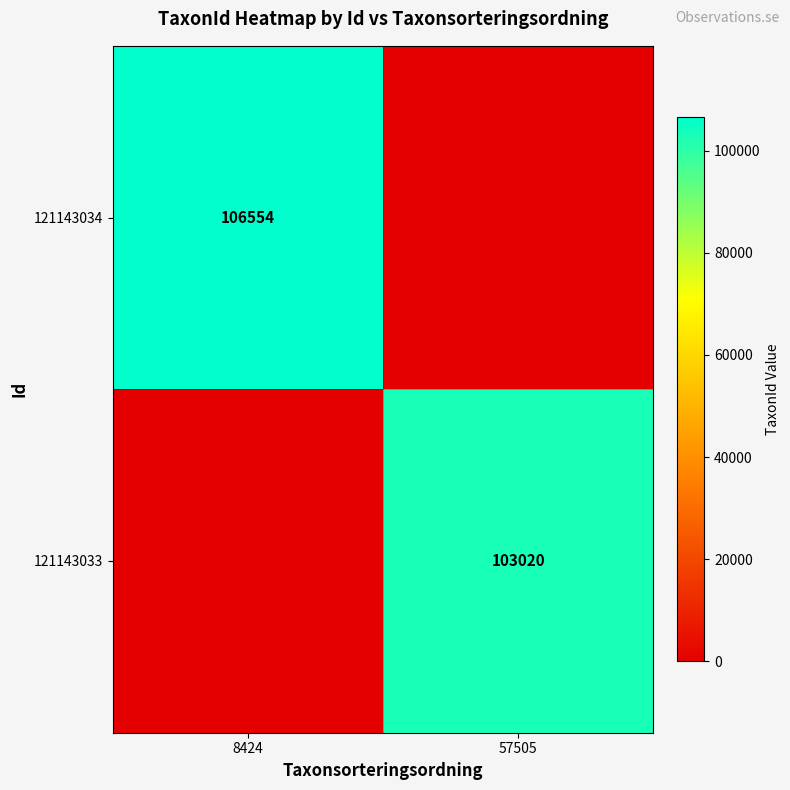

The value of 121143034 at 8424 is 106554. True or false?

True